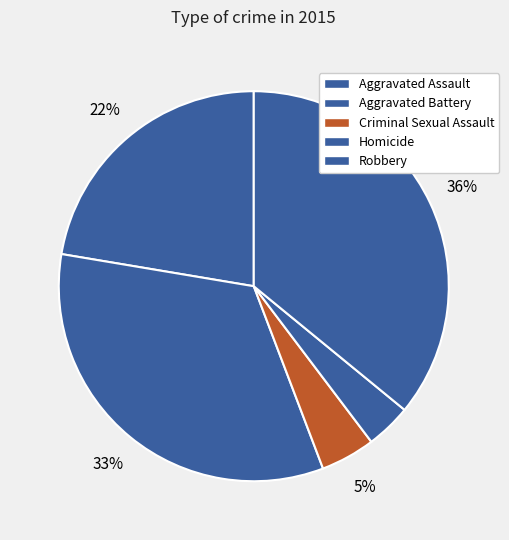

Count the number of slices in the pie.

5